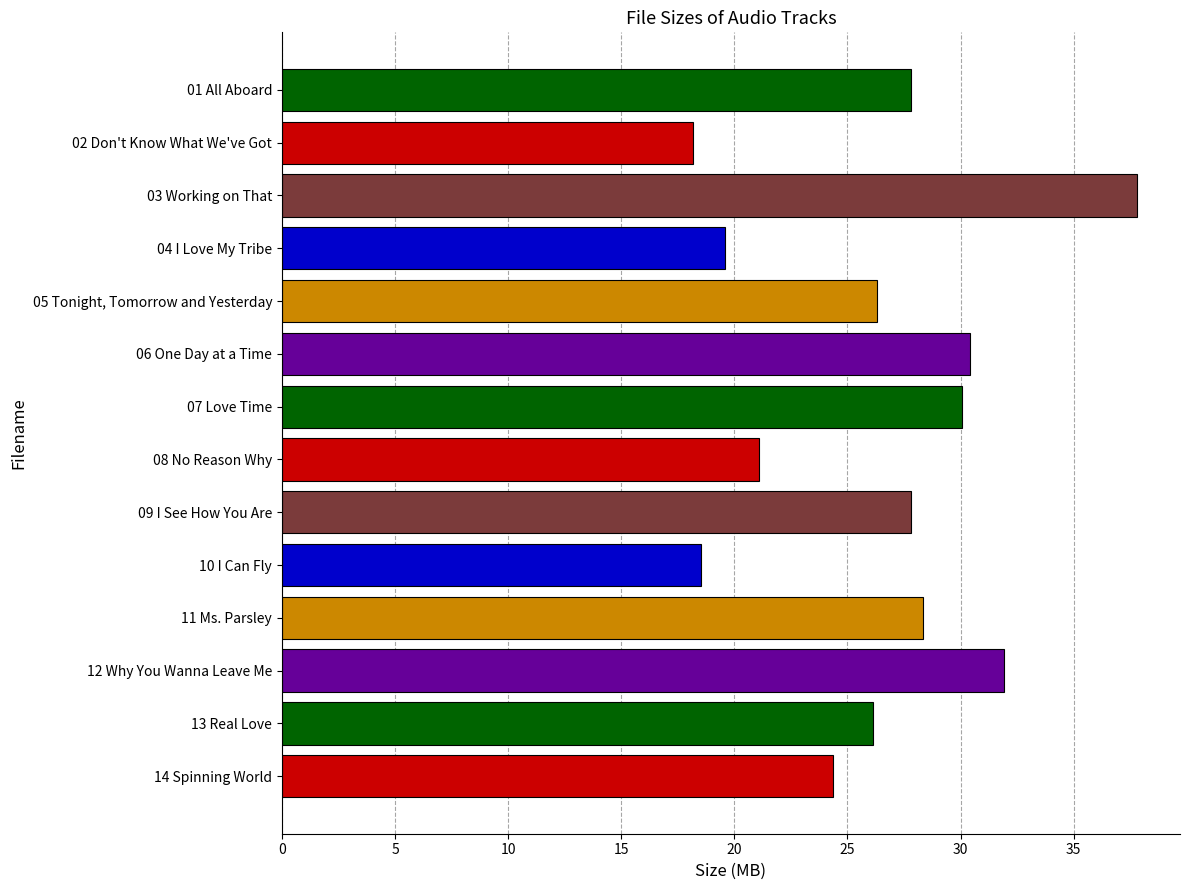

Between 07 Love Time and 08 No Reason Why, which is larger?

07 Love Time